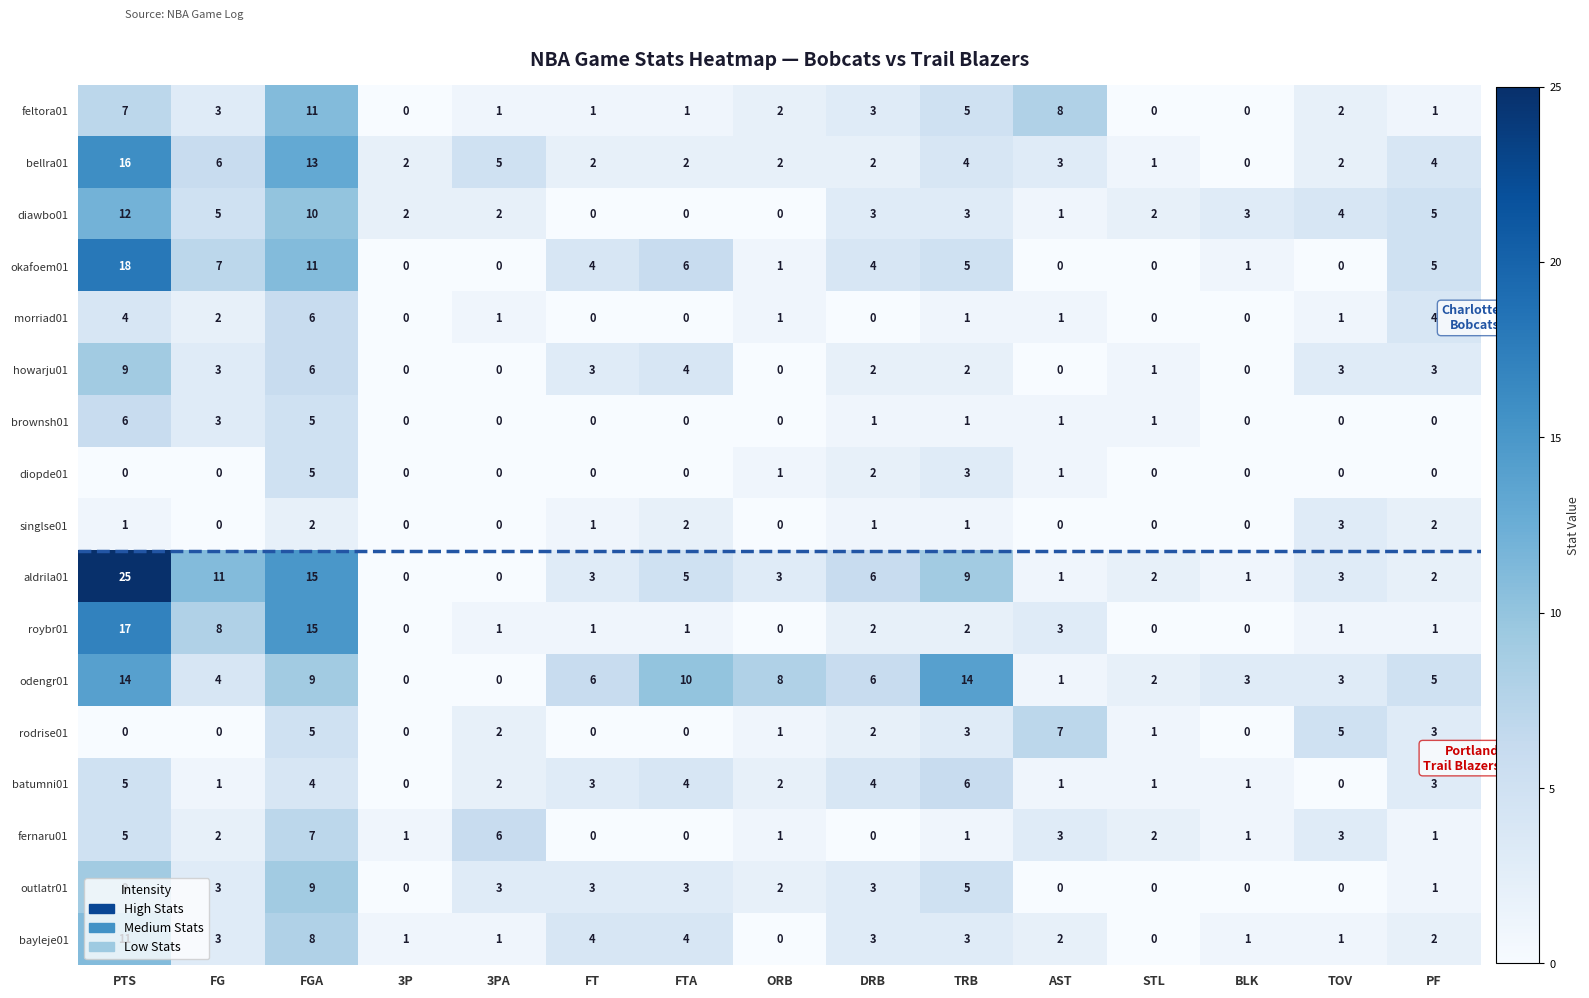

What is the sum of the okafoem01 values at FT and TOV?

4